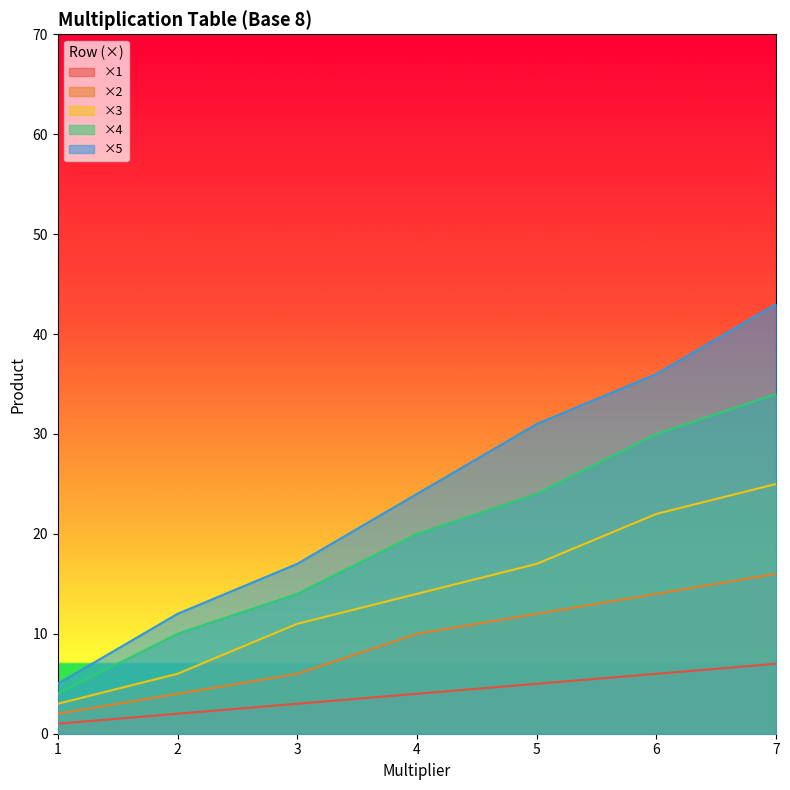

Reading right to left, list all the values displayed in this chart.

1: 7	6	5	4	3	2	1
2: 16	14	12	10	6	4	2
3: 25	22	17	14	11	6	3
4: 34	30	24	20	14	10	4
5: 43	36	31	24	17	12	5